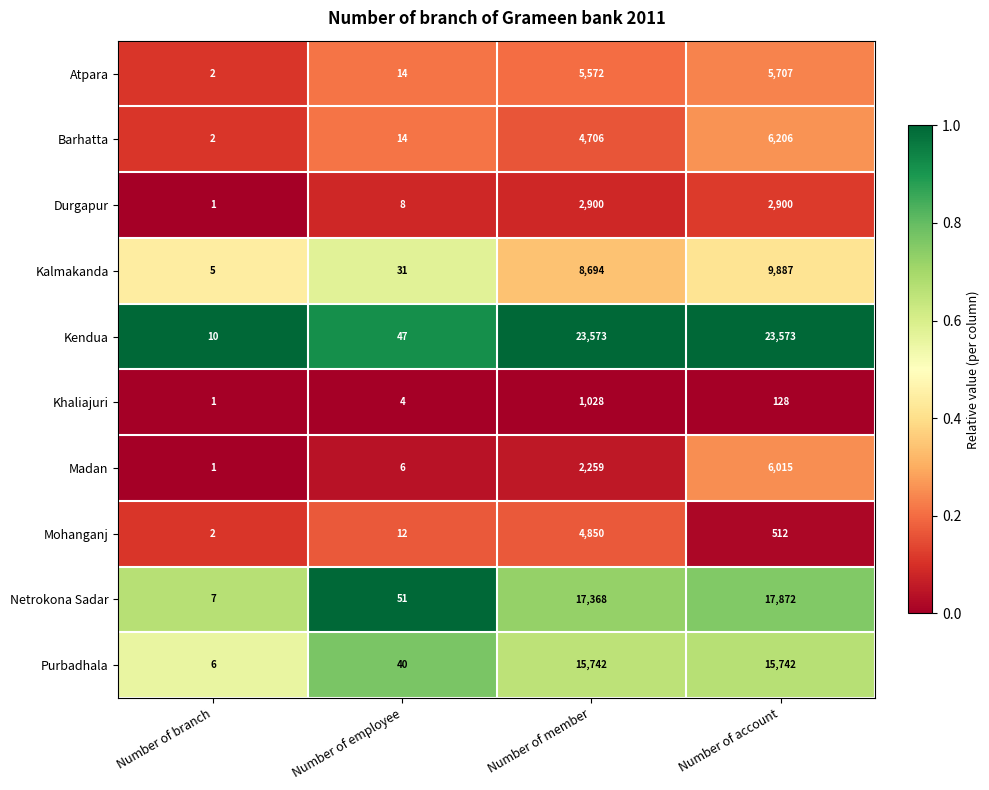

At which label is Barhatta closest to 3104?

Number of member